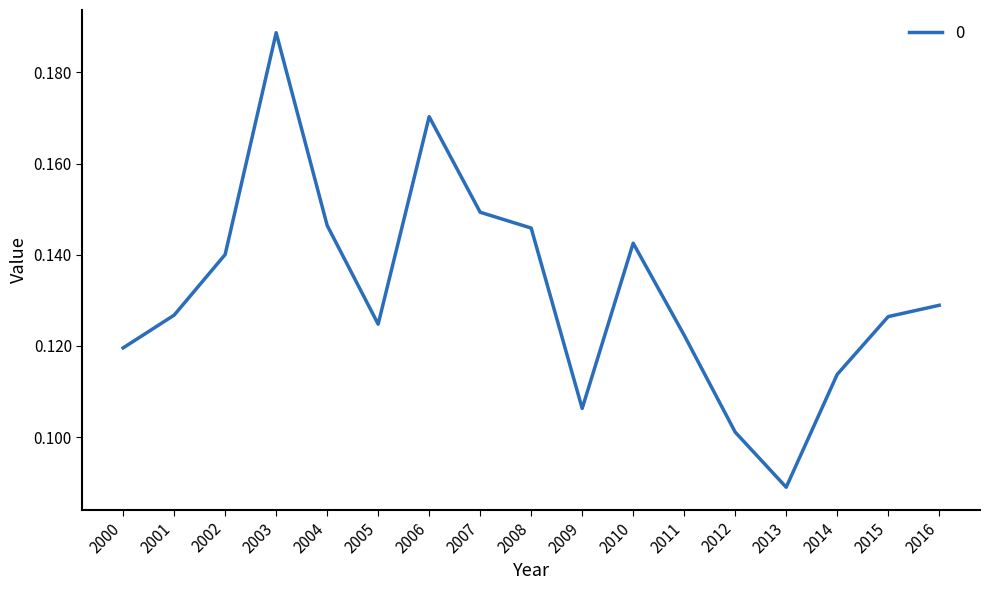

True or false: the data shows 0.0 at 2005.

False